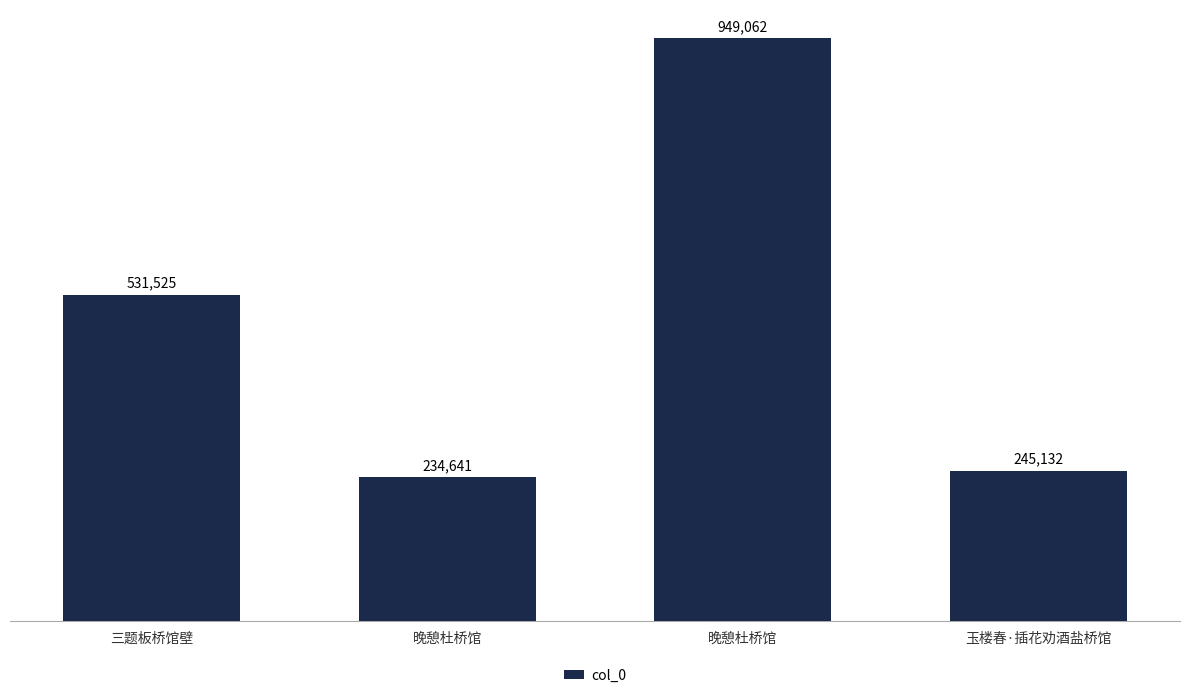

What is the difference between the maximum and second lowest values?

703930